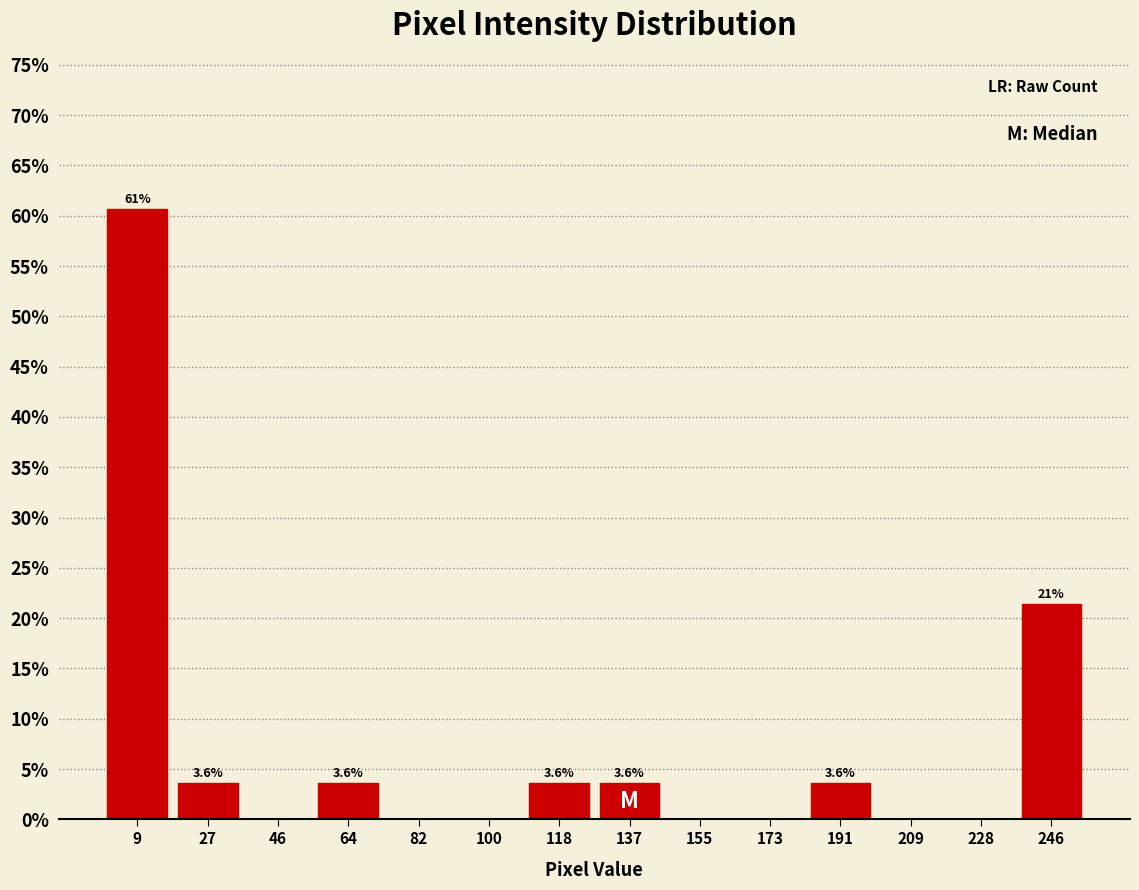

Over which range of the x-axis is the bar tallest?

0 to 18